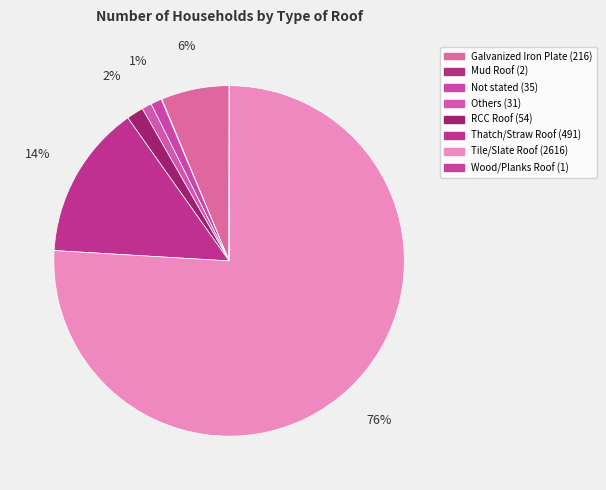

To the nearest percent, what is the difference between the largest and smallest slice percentages?

76%